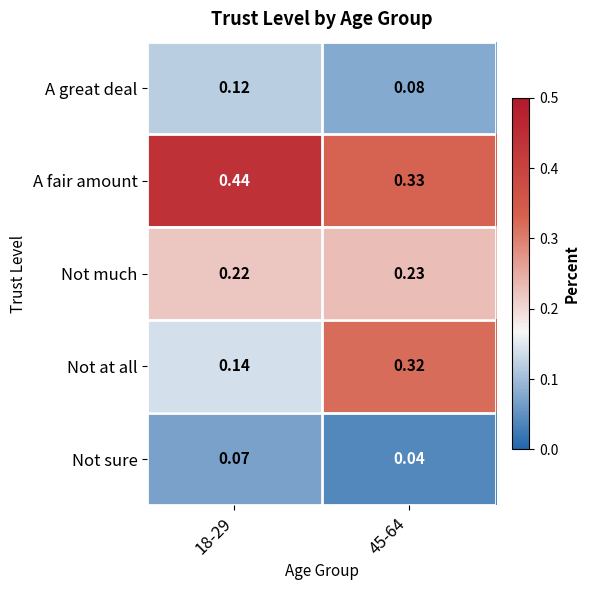

Is the value of A fair amount at 45-64 greater than the value of Not sure at 18-29?

Yes